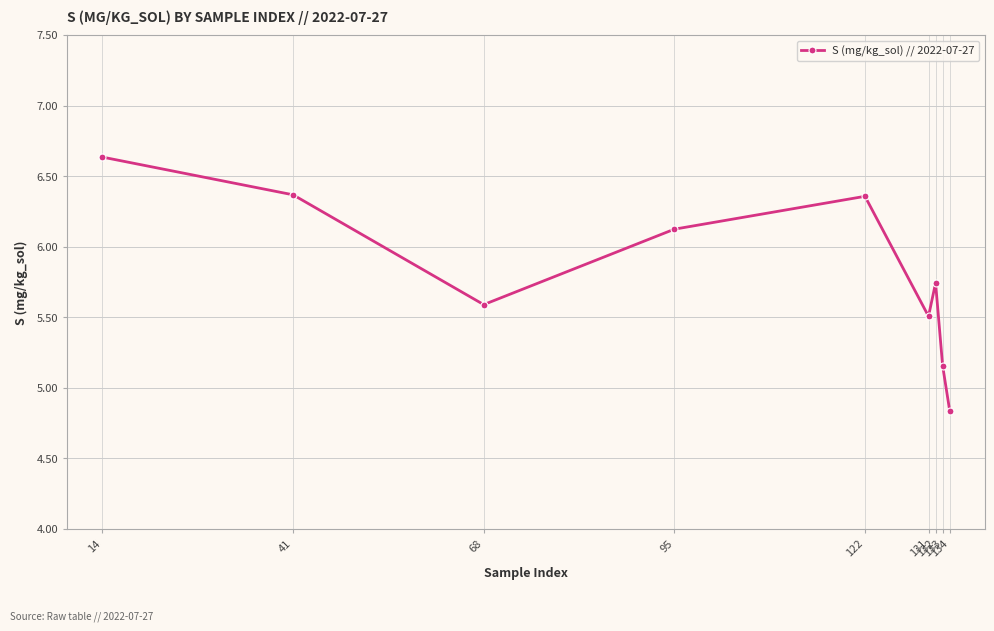

How many points are lower than both their immediate neighbors (excluding endpoints)?

2